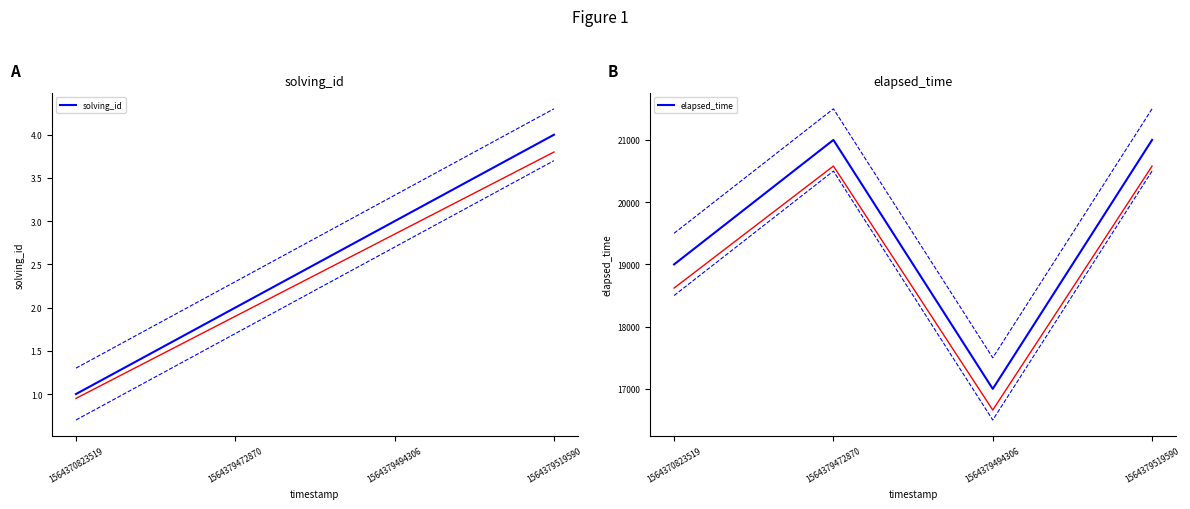

At which category does elapsed_time reach its first local peak?

1564379472870